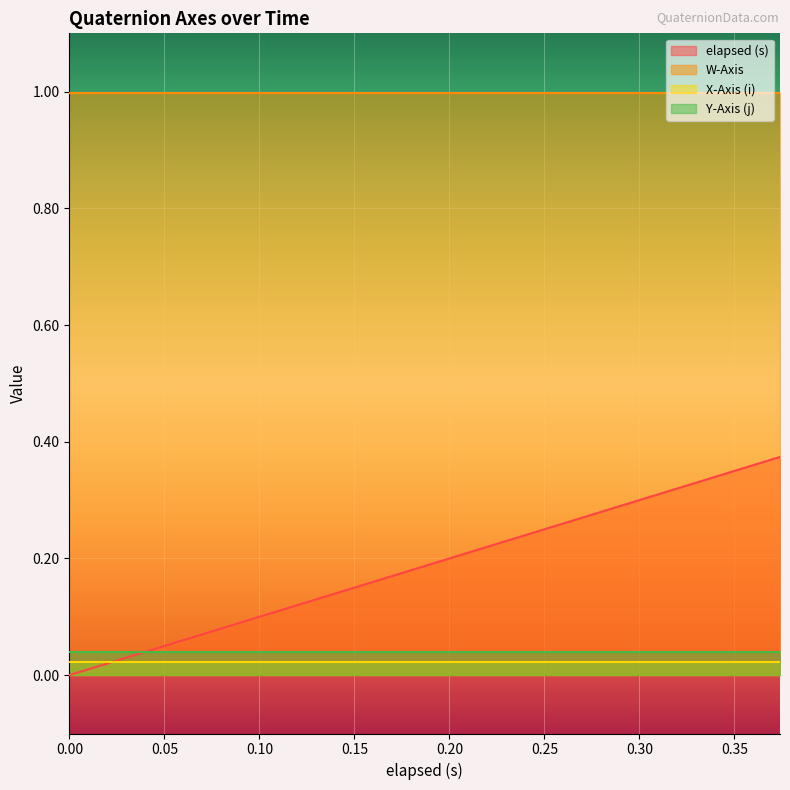

Between 19 and 16, which is larger?

19